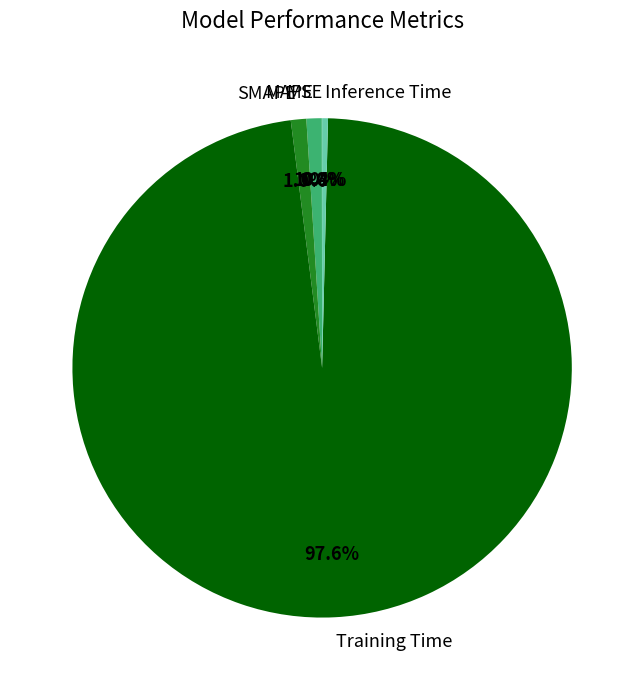

Between Inference Time and MAPE, which is larger?

MAPE